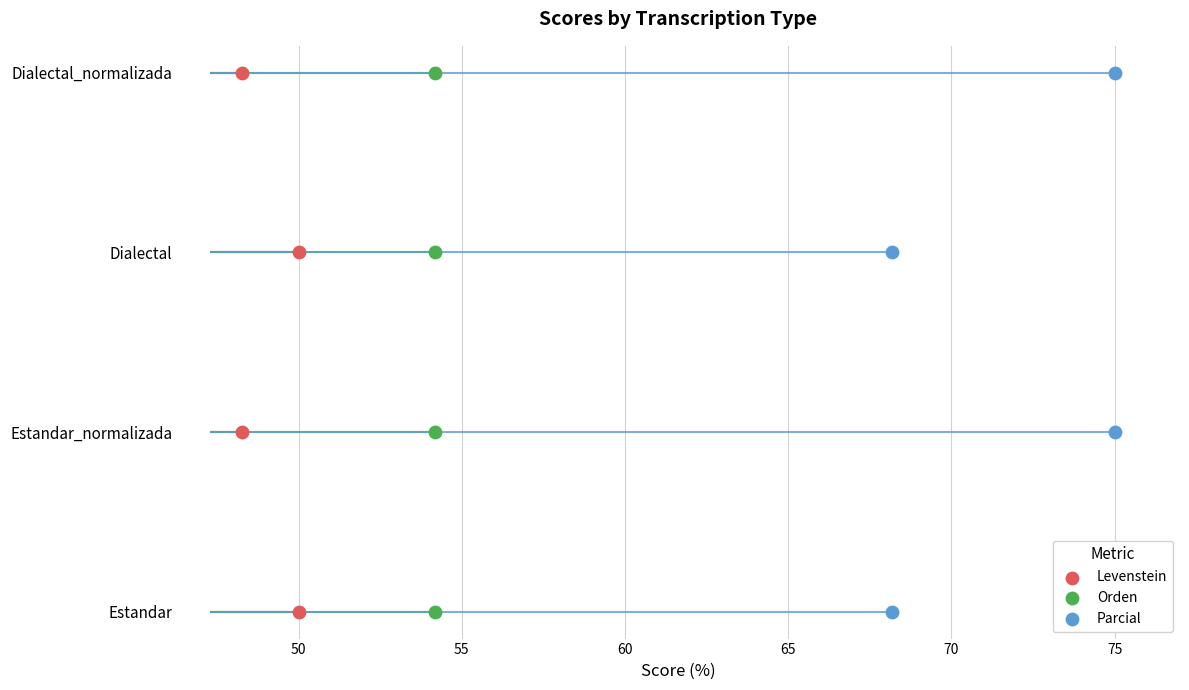

Which series reaches the maximum Y coordinate?

Levenstein